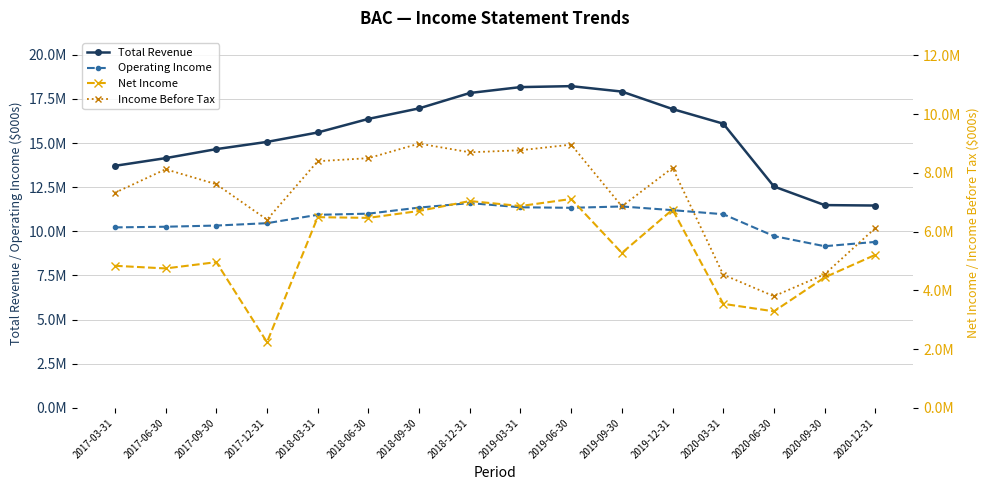

What is the sum of the Income Before Tax values at 2019-06-30 and 2020-06-30?

12758000